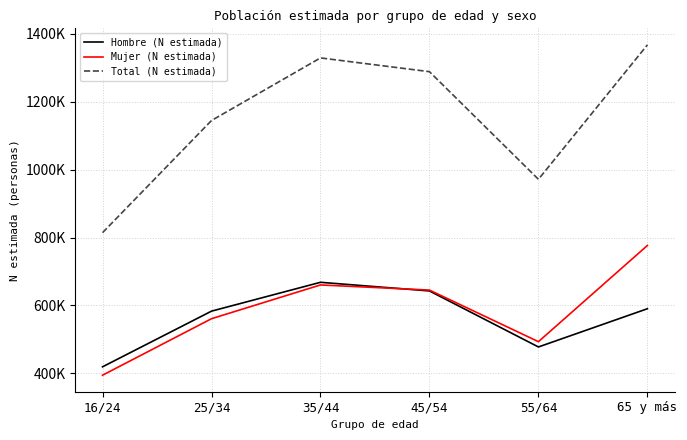

What are all the series names shown in the legend?

Hombre (N estimada), Mujer (N estimada), Total (N estimada)